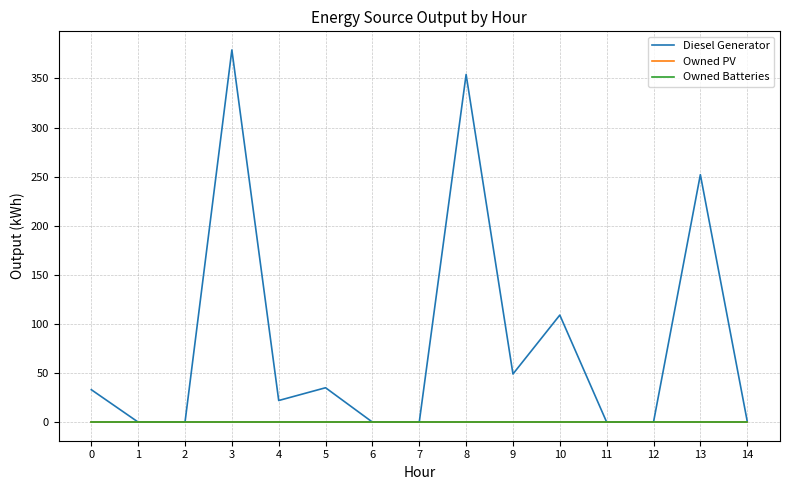

At how many categories does at least one series exceed 207?

3